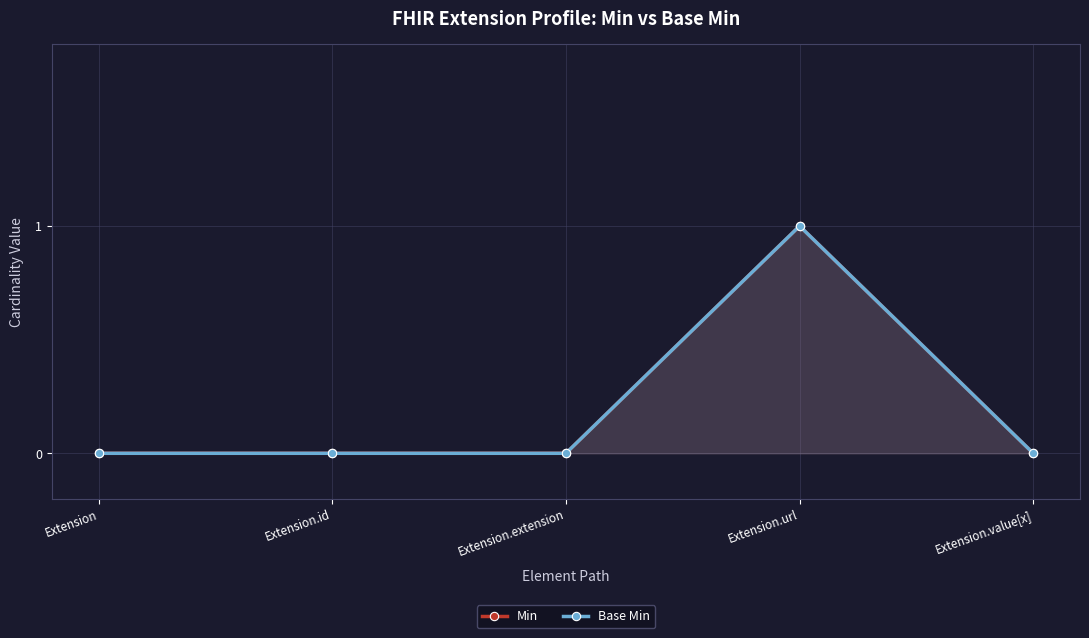

How many interior local peaks does the Base Min series have?

1